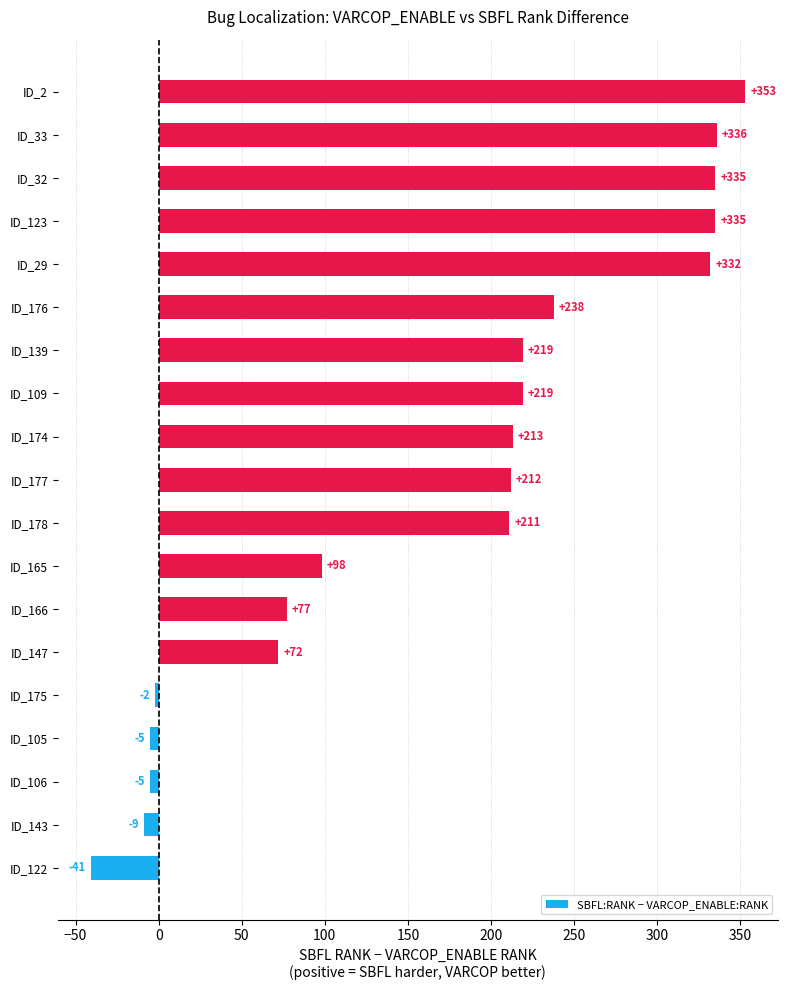

What is the change in value from ID_165 to ID_178?

+113